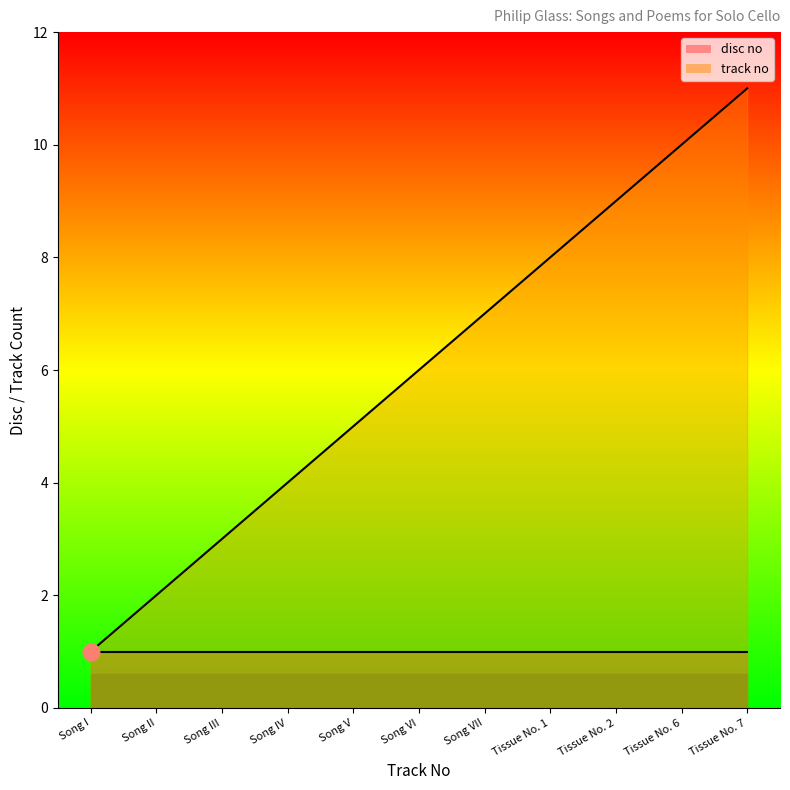

What is the average value?

6